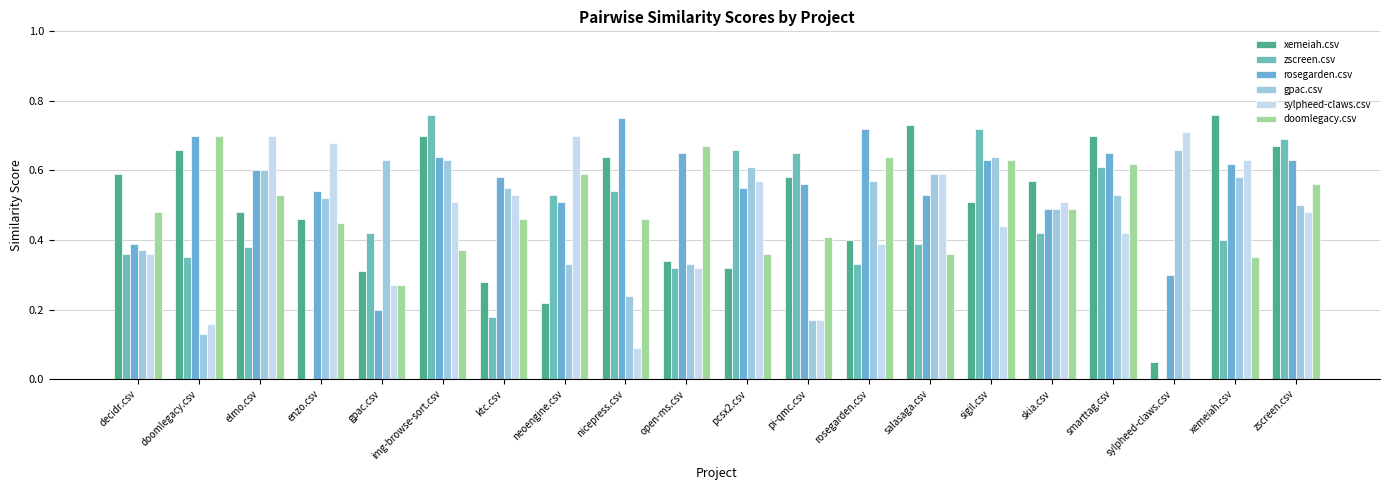

Which series has the largest range (max minus min)?

zscreen.csv